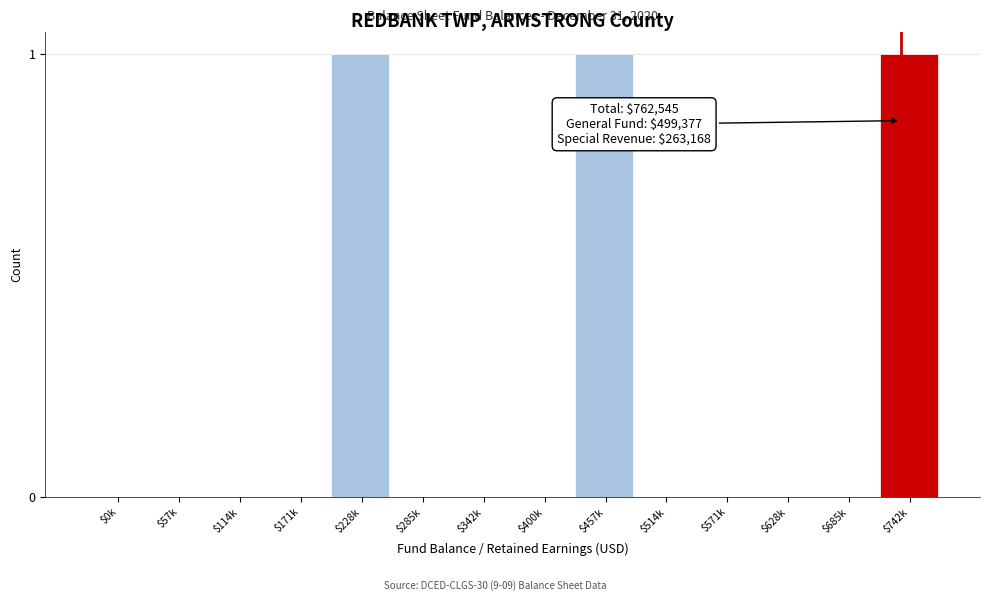

Is it true that the value at $171k is -1?

False